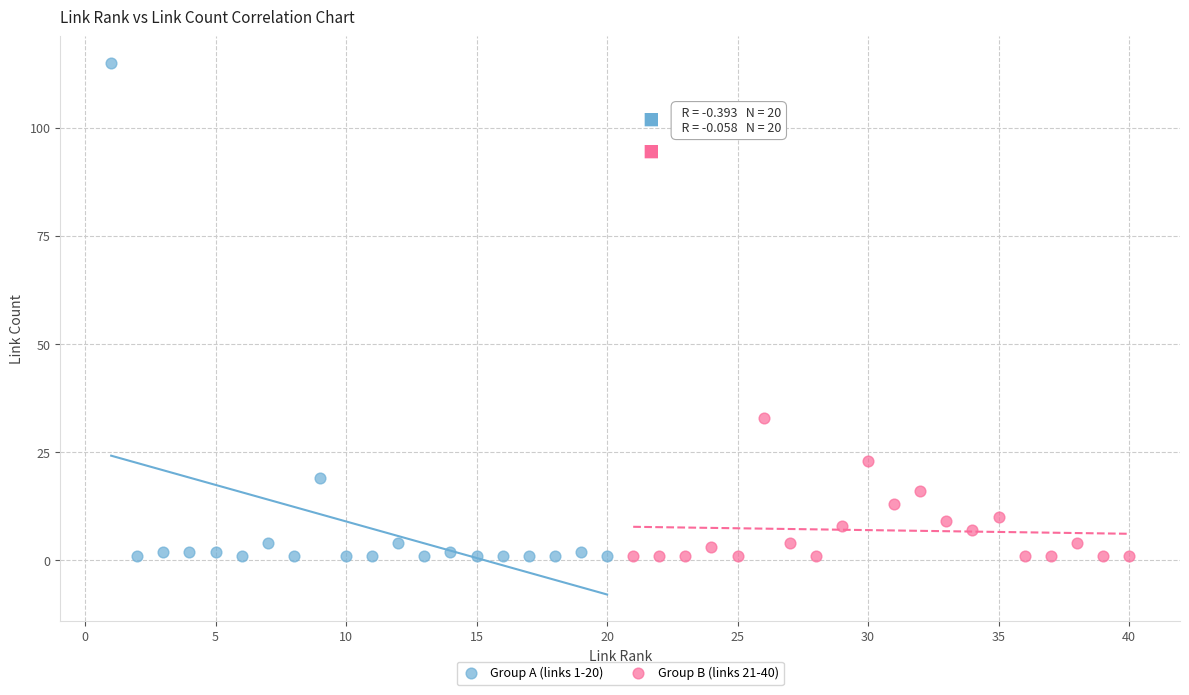

Which series has the widest spread of Y values?

Group A (links 1-20)